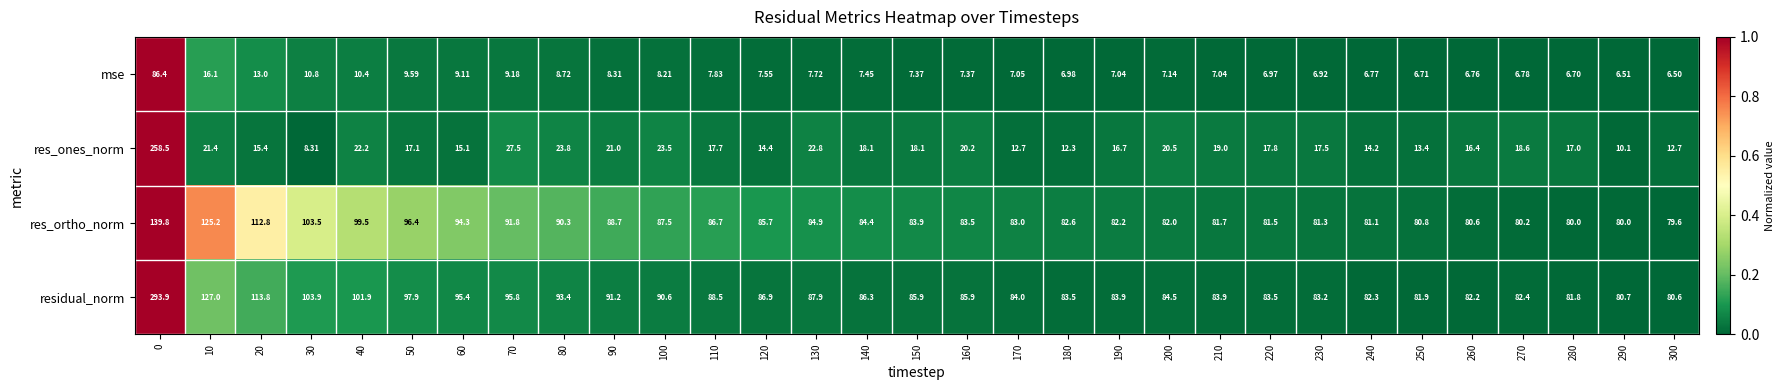

Which series has the largest total across all categories?

residual_norm